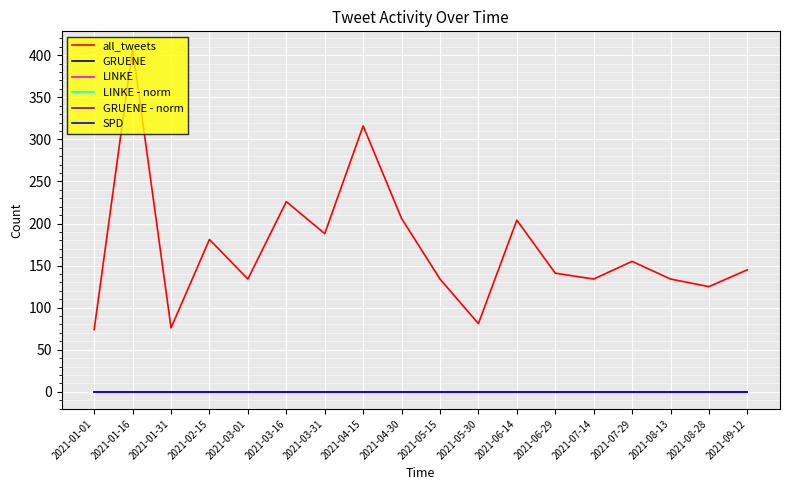

Does the chart display data point markers on the line(s)?

No